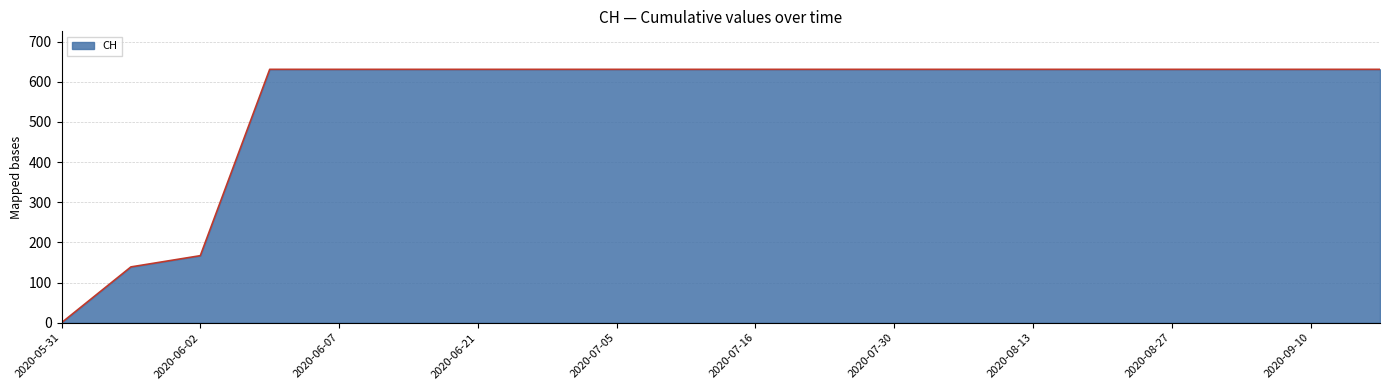

What is the difference between the second highest and second lowest values?

492